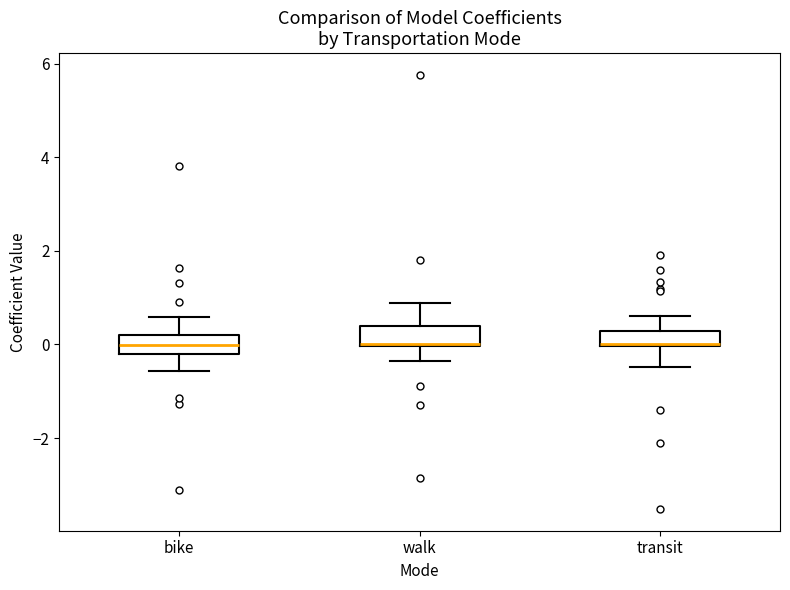

Where is the upper edge of the box for transit on the y-axis? The values are not printed on the chart, so give them approximately, as read against the axis.

0.2